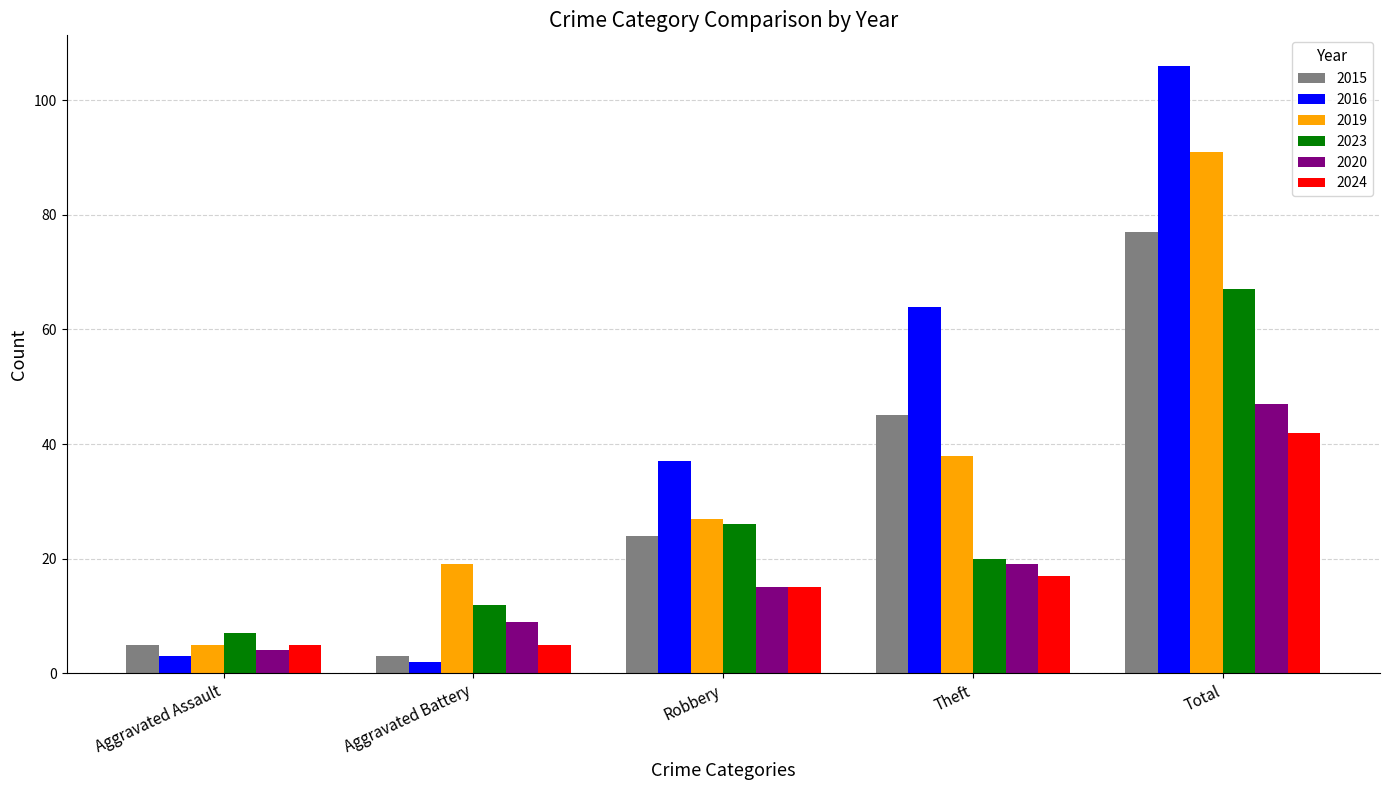

What is the difference between the second highest and minimum values in the 2023 series?

19